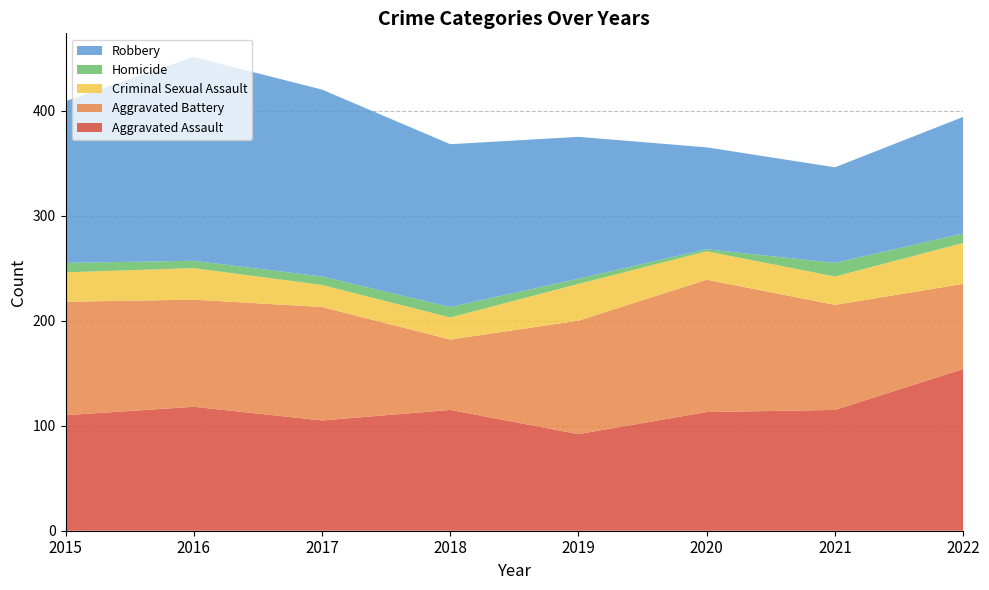

Reading left to right, transcribe all the data shown in this chart.

Aggravated Assault: 2015=110	2016=118	2017=105	2018=115	2019=92	2020=113	2021=115	2022=154
Aggravated Battery: 2015=108	2016=102	2017=108	2018=67	2019=108	2020=126	2021=100	2022=81
Criminal Sexual Assault: 2015=28	2016=30	2017=21	2018=21	2019=35	2020=27	2021=27	2022=39
Homicide: 2015=9	2016=7	2017=8	2018=10	2019=5	2020=2	2021=13	2022=9
Robbery: 2015=154	2016=194	2017=178	2018=155	2019=135	2020=97	2021=91	2022=111